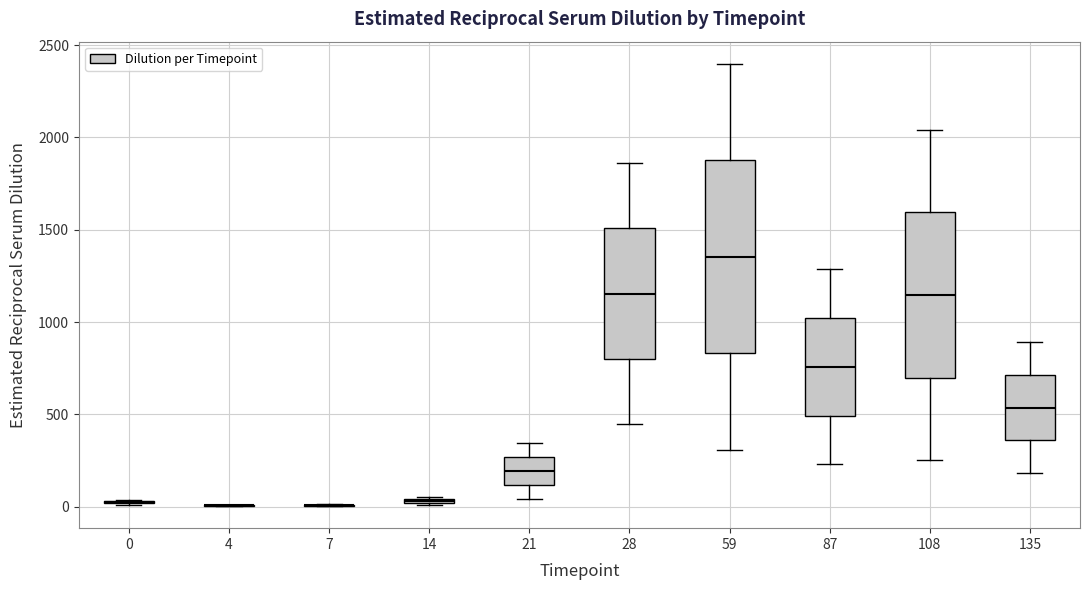

Where is the lower edge of the box at x = 59 on the y-axis? The values are not printed on the chart, so give them approximately, as read against the axis.

850